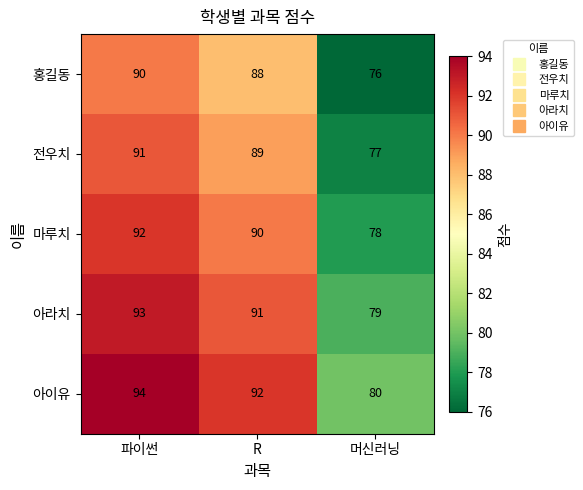

List the series in order of their peak value, highest first.

아이유, 아라치, 마루치, 전우치, 홍길동